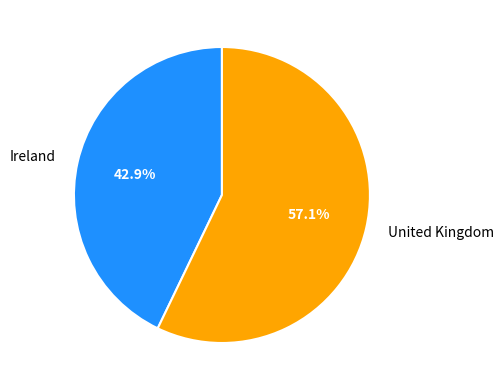

Is it true that United Kingdom is 50% of the pie?

False